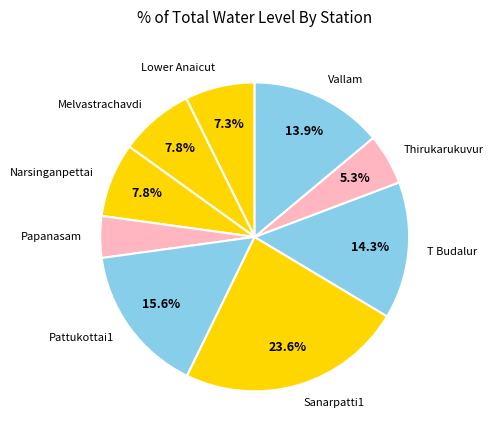

What percentage do Pattukottai1 and Melvastrachavdi together represent?

23.4%